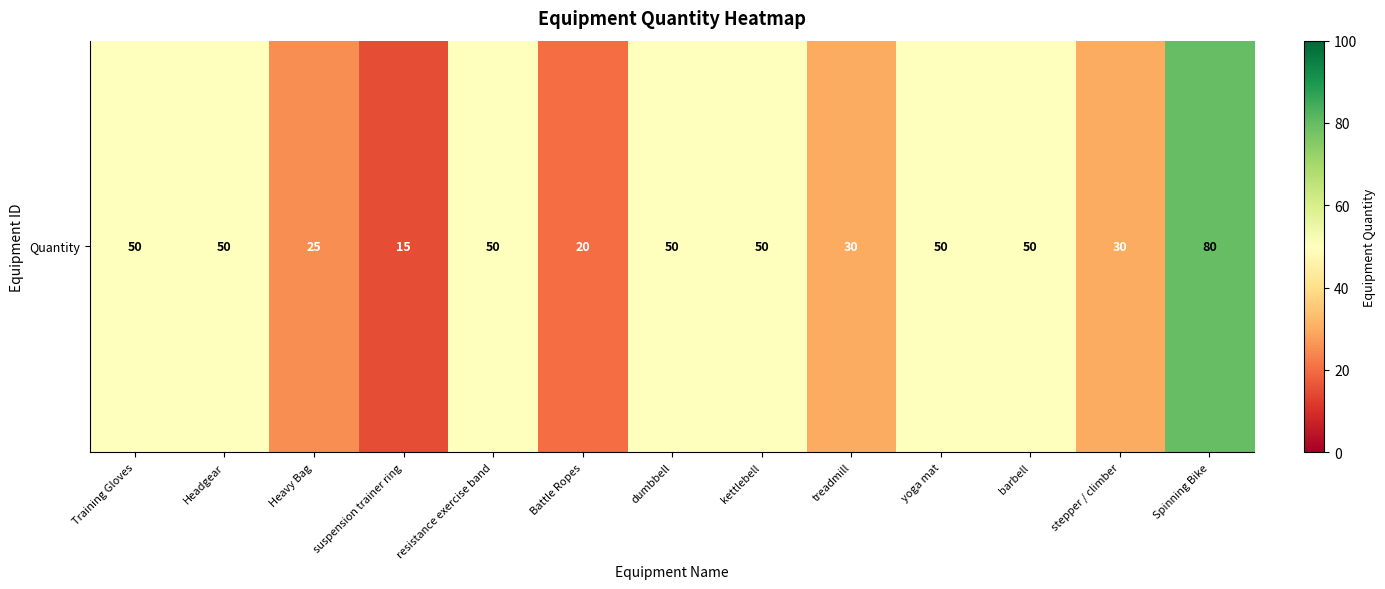

List the labels in order of value, smallest first.

suspension trainer ring, Battle Ropes, Heavy Bag, treadmill, stepper / climber, Training Gloves, Headgear, resistance exercise band, dumbbell, kettlebell, yoga mat, barbell, Spinning Bike